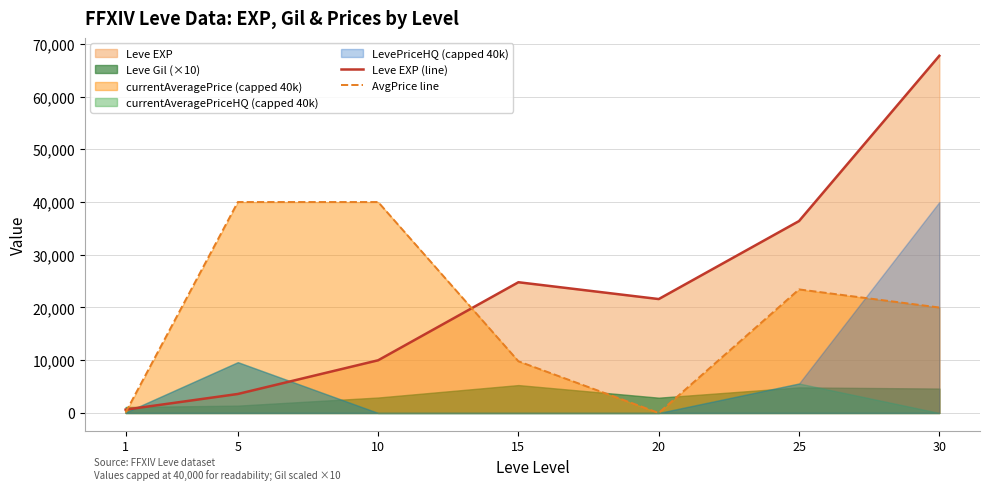

What is the difference between the Leve EXP (line) values at 15 and 20?

3190.0